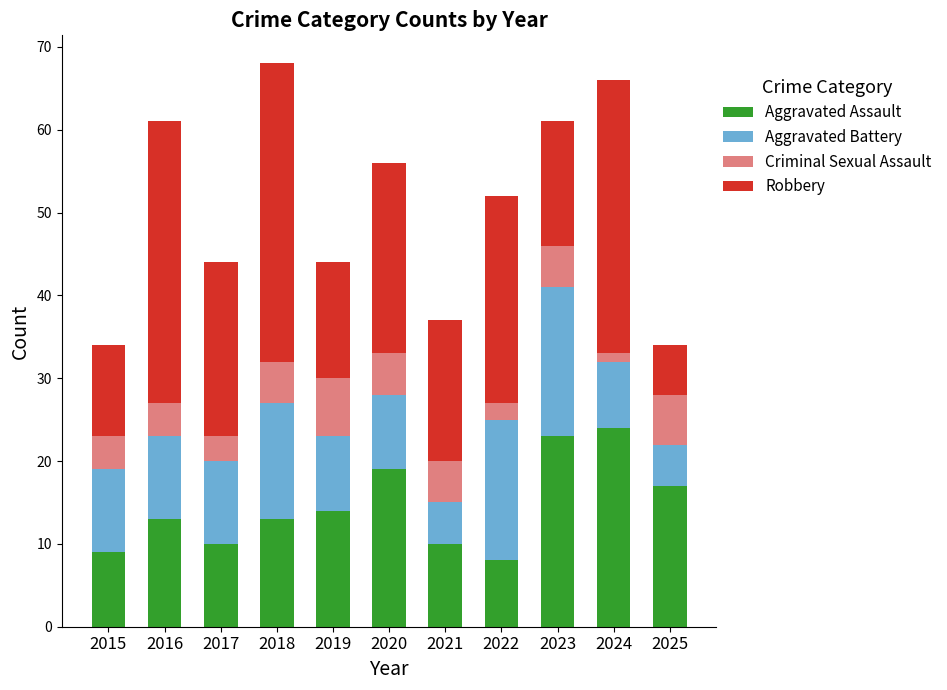

What is the difference between the second highest and minimum values in the Aggravated Assault series?

15